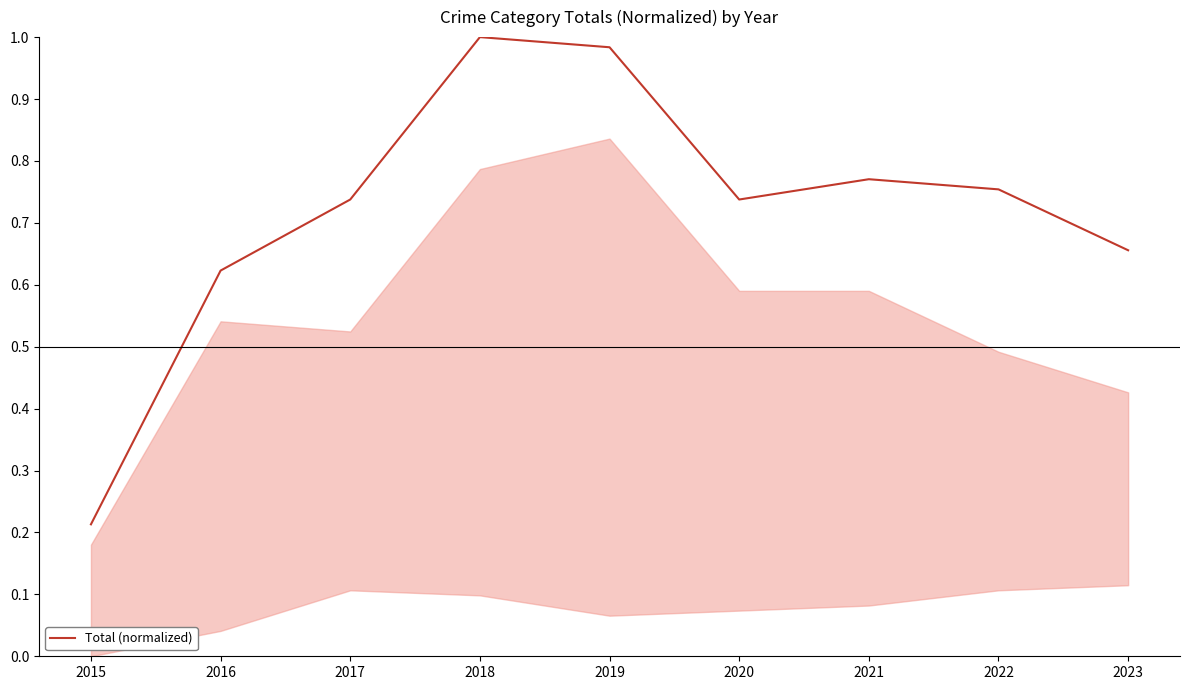

Is this an area chart (filled region under the line)?

No